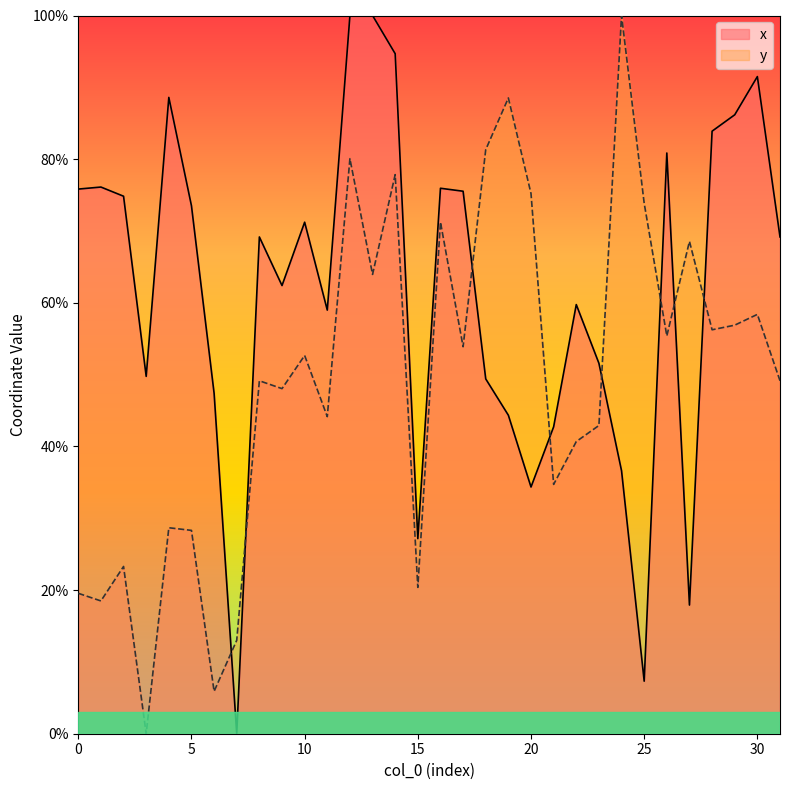

In x, how many points are lower than both neighbors (excluding endpoints)?

8